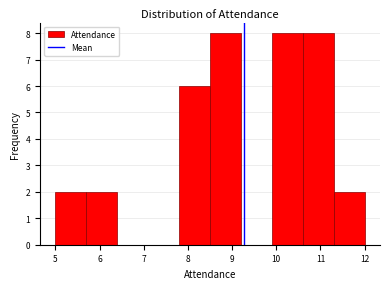

How tall is the bar that spans 7.8 to 8.5 on the x-axis? The values are not printed on the chart, so give them approximately, as read against the axis.

6